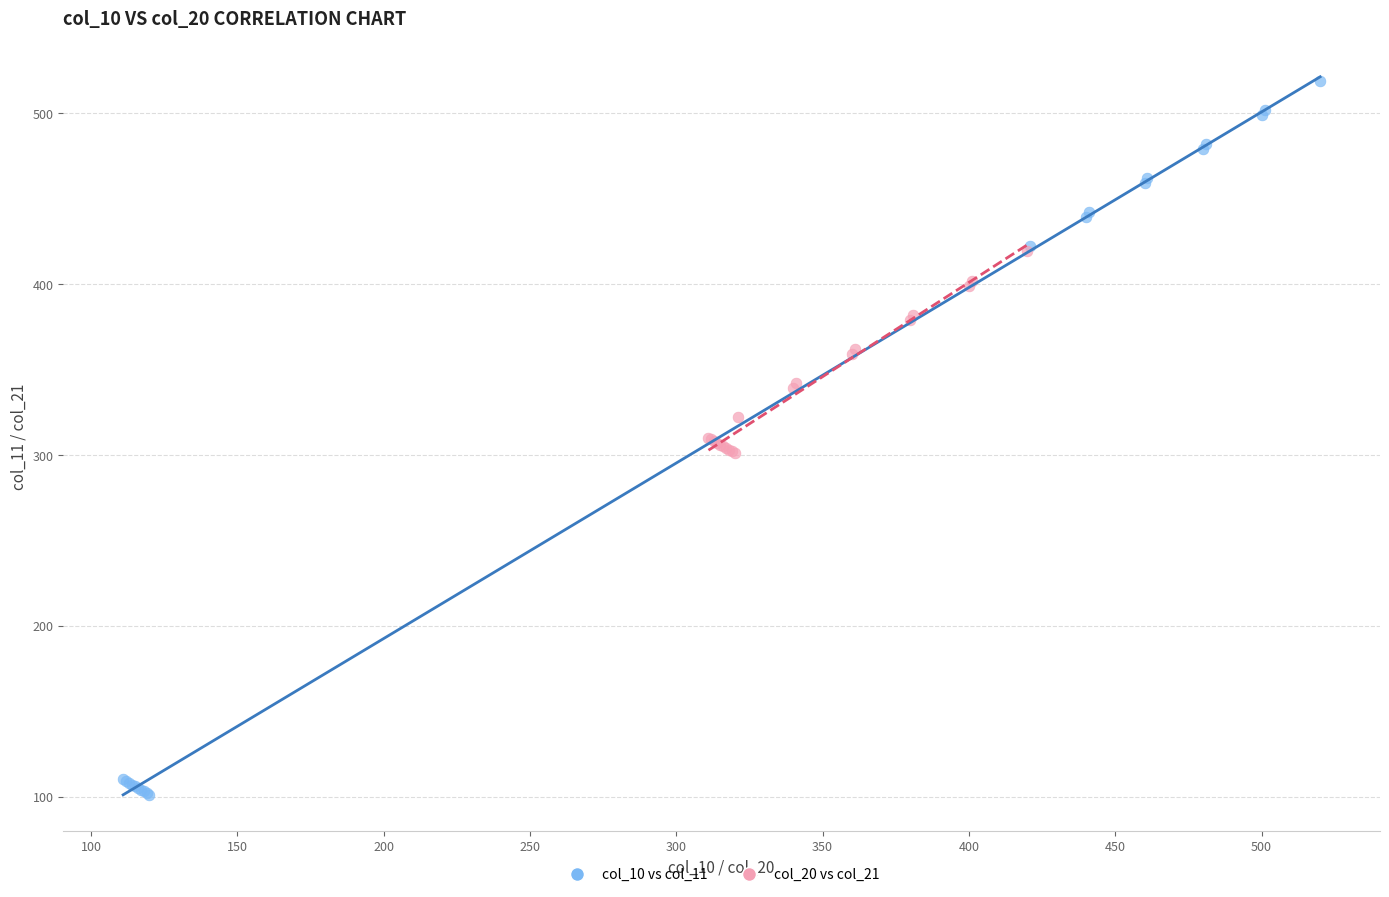

Which series contains the highest Y value?

col_10 vs col_11